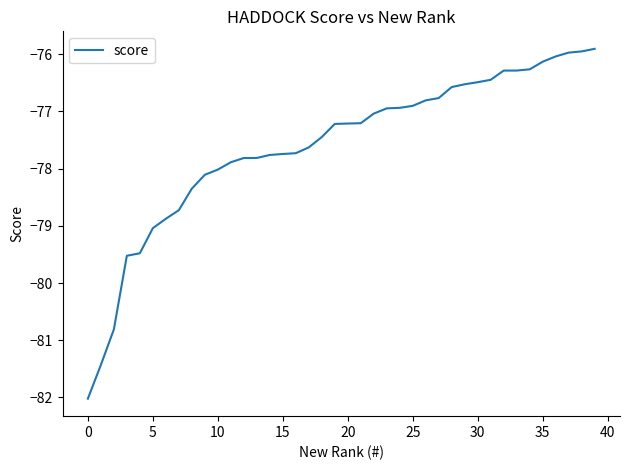

What is the difference between the maximum and minimum values?

6.1